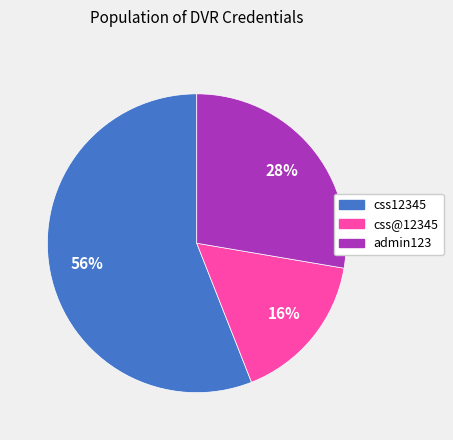

Rank the categories by value from highest to lowest.

css12345, admin123, css@12345